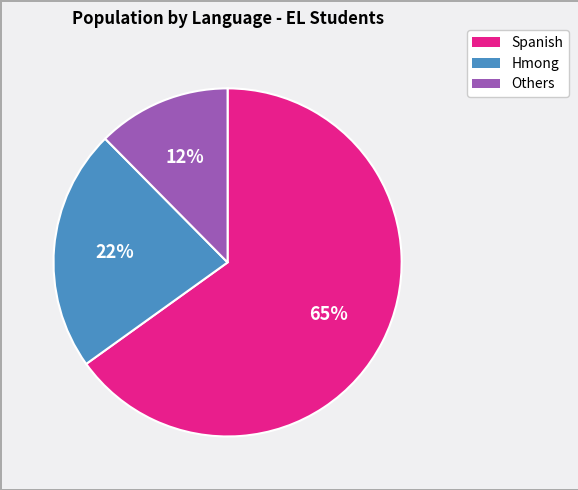

To the nearest percent, what is the average slice percentage?

33%